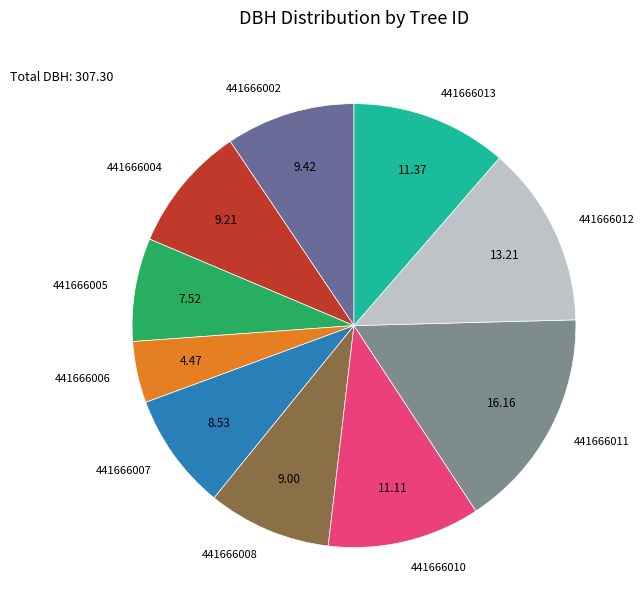

Is there any slice that represents more than half of the pie?

No